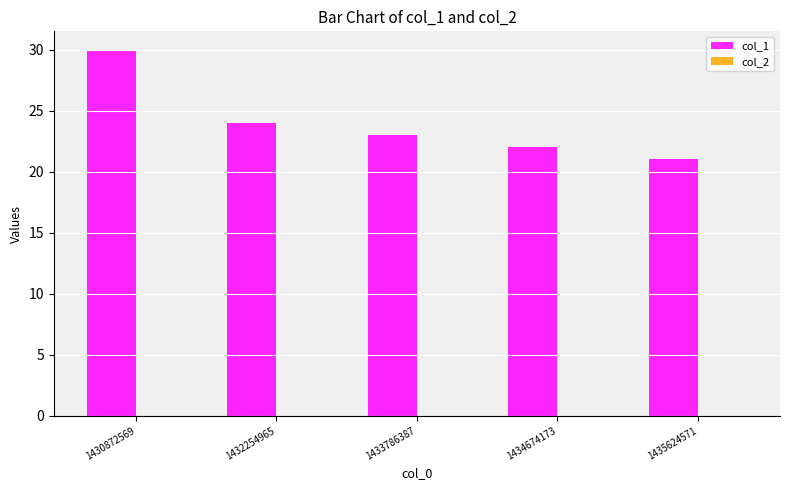

Approximately how many times larger is the value at 1432254965 compared to 1430872569?

0.8